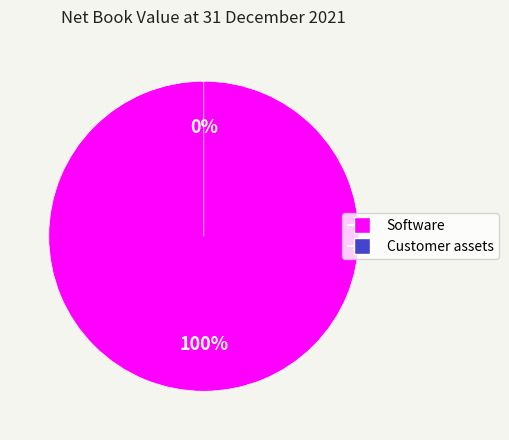

Between Software and Customer assets, which is larger?

Software